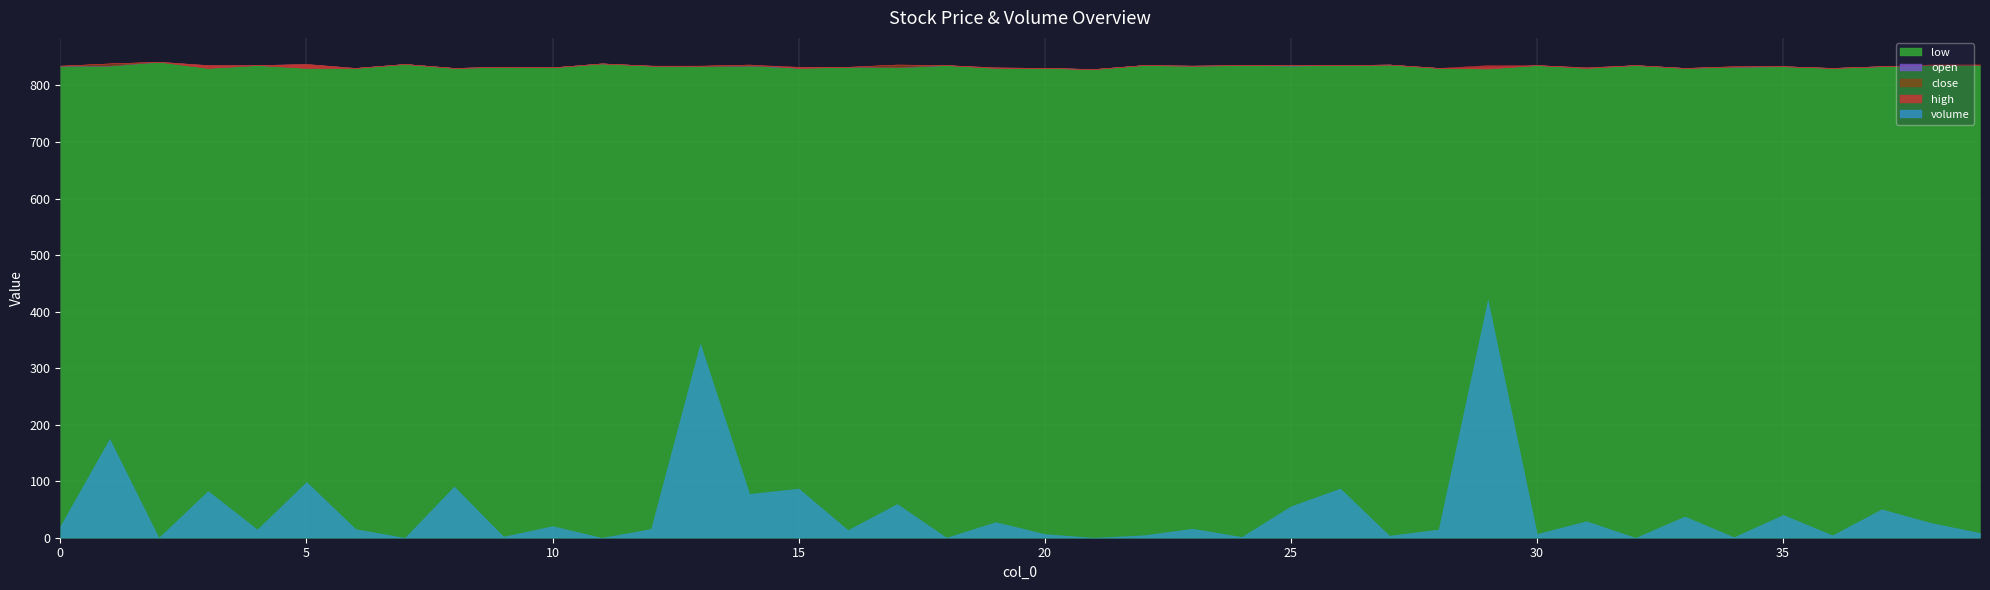

True or false: high and low cross at least once.

False